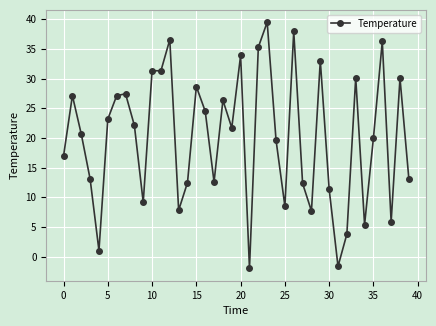

What is the minimum value shown in the chart?

-2.0